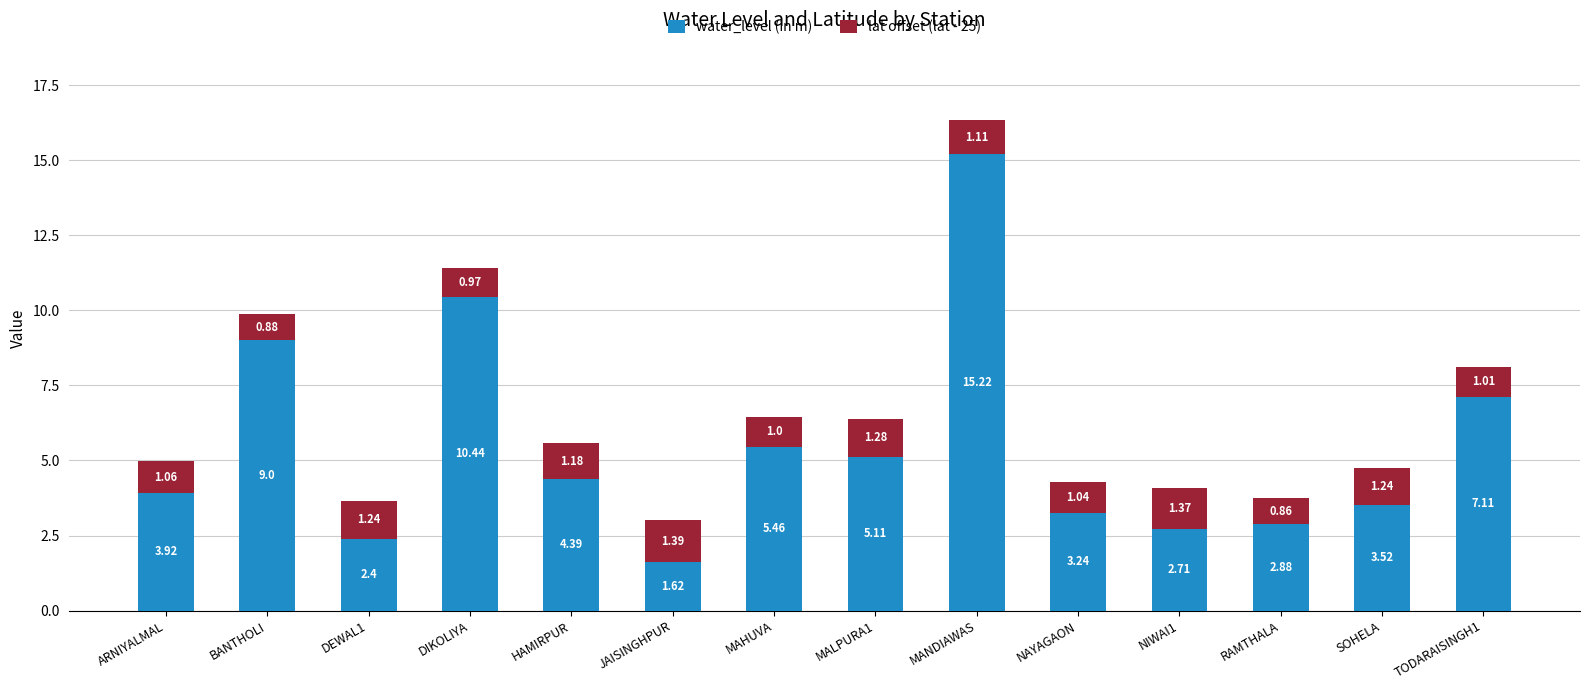

Rank the categories by water_level (in m) value from highest to lowest.

MANDIAWAS, DIKOLIYA, BANTHOLI, TODARAISINGH1, MAHUVA, MALPURA1, HAMIRPUR, ARNIYALMAL, SOHELA, NAYAGAON, RAMTHALA, NIWAI1, DEWAL1, JAISINGHPUR